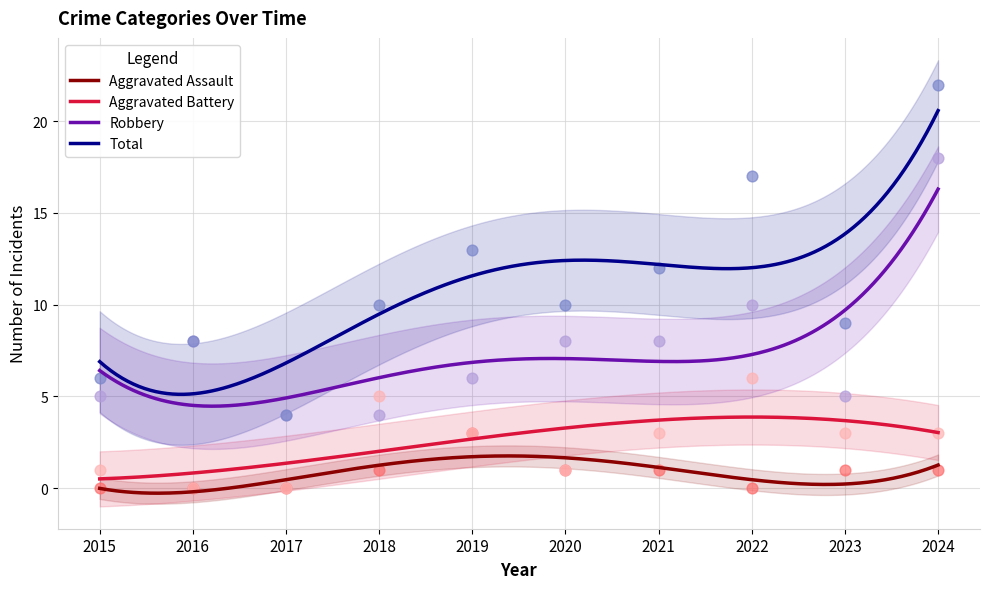

What are all the series names shown in the legend?

Aggravated Assault, Aggravated Battery, Robbery, Total